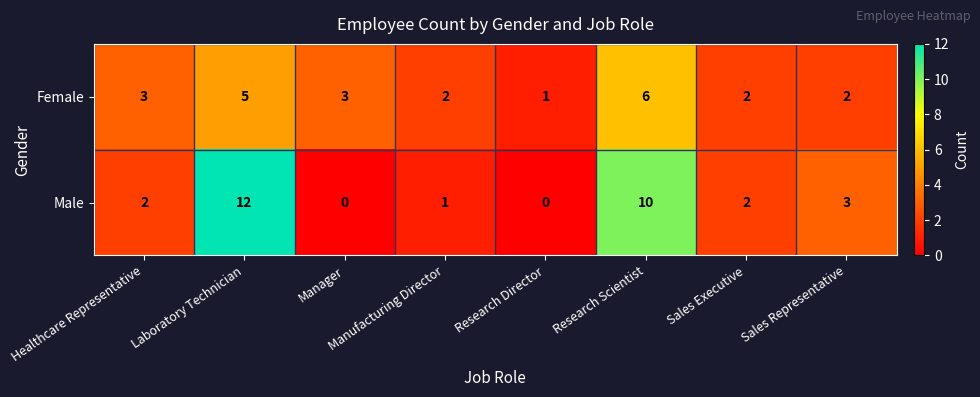

Is it true that Male equals 0 at Manufacturing Director?

False